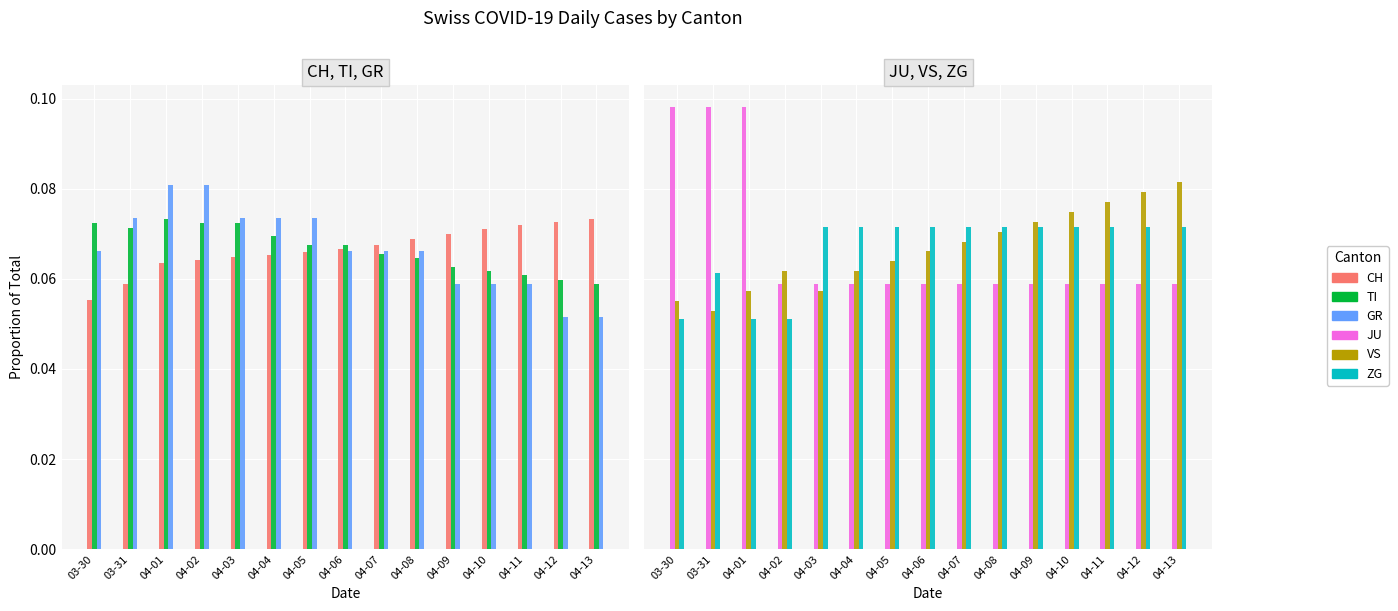

True or false: CH has a value of 0.0 at 04-01.

False